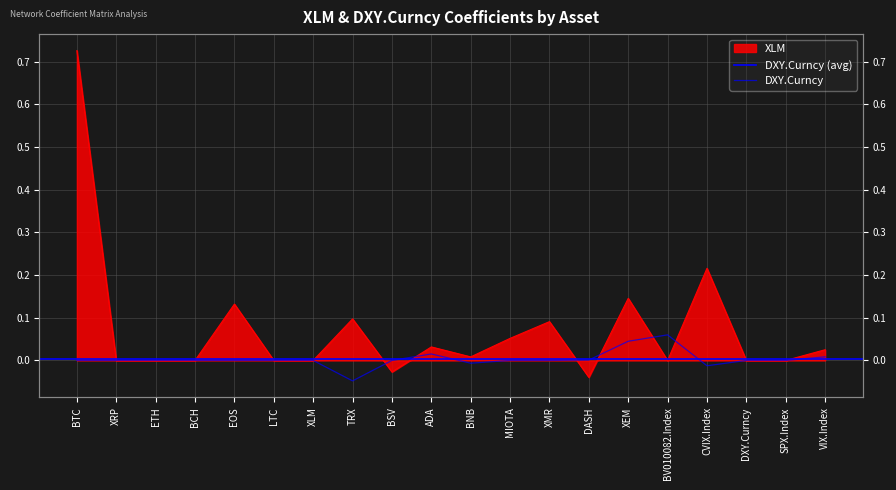

Where is the first local maximum for XLM?

EOS